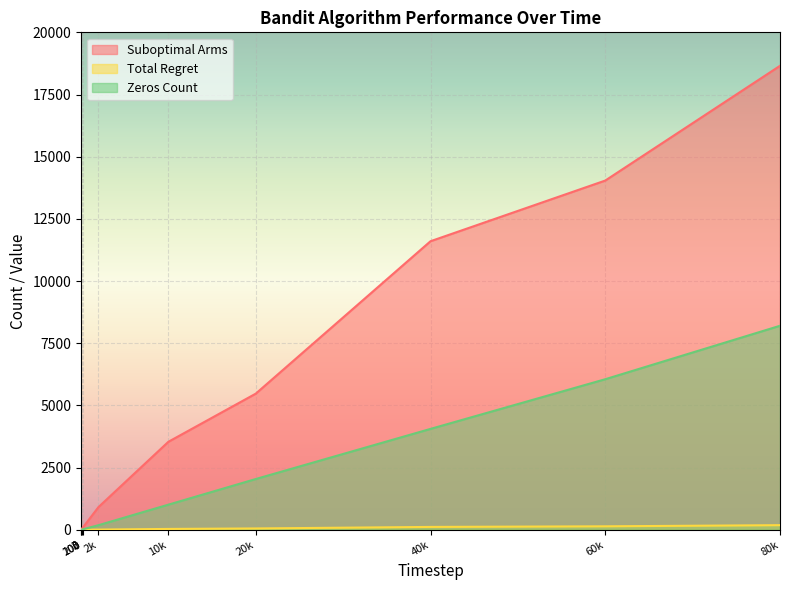

What is the difference between the second highest and minimum values in the Suboptimal Arms series?

14040.0